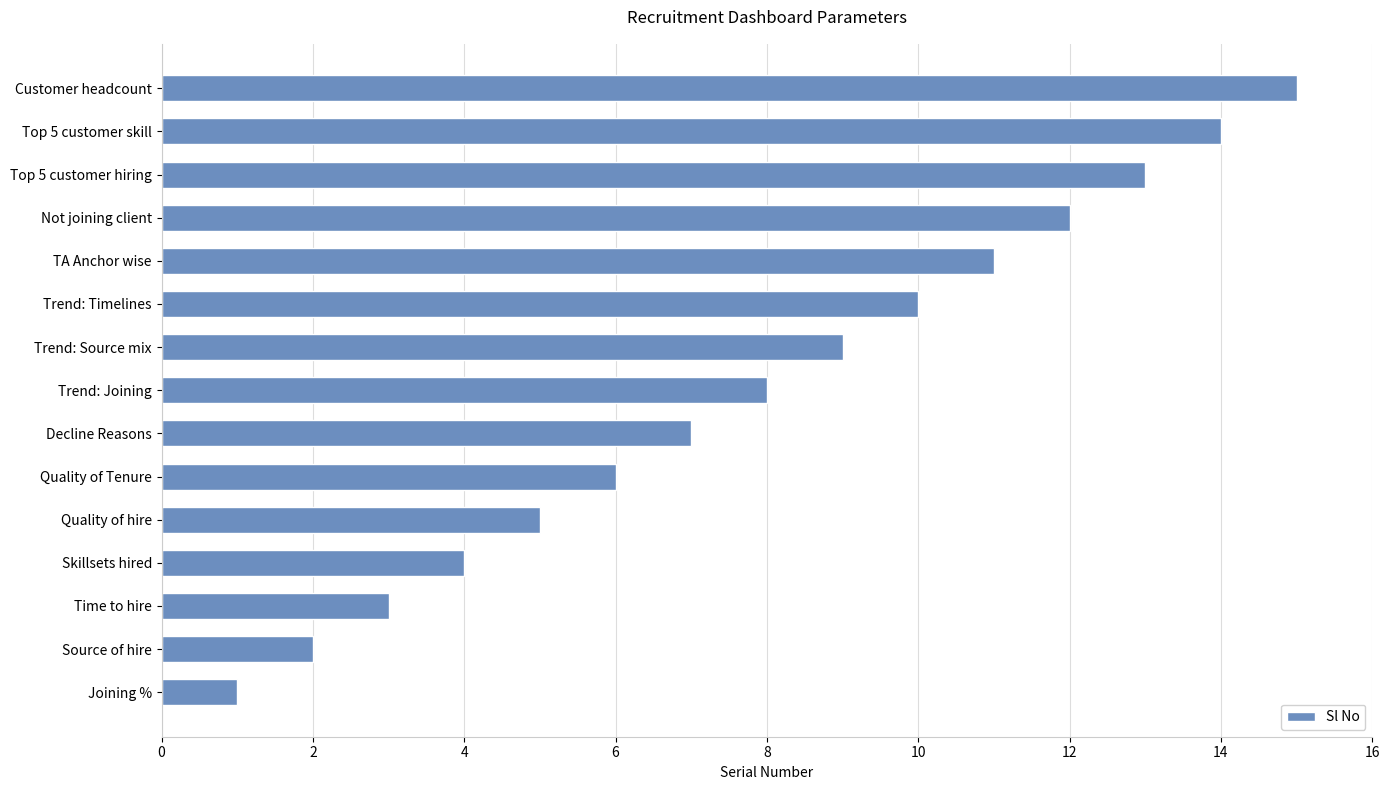

What is the change in value from Trend: Joining to Top 5 customer skill?

+6